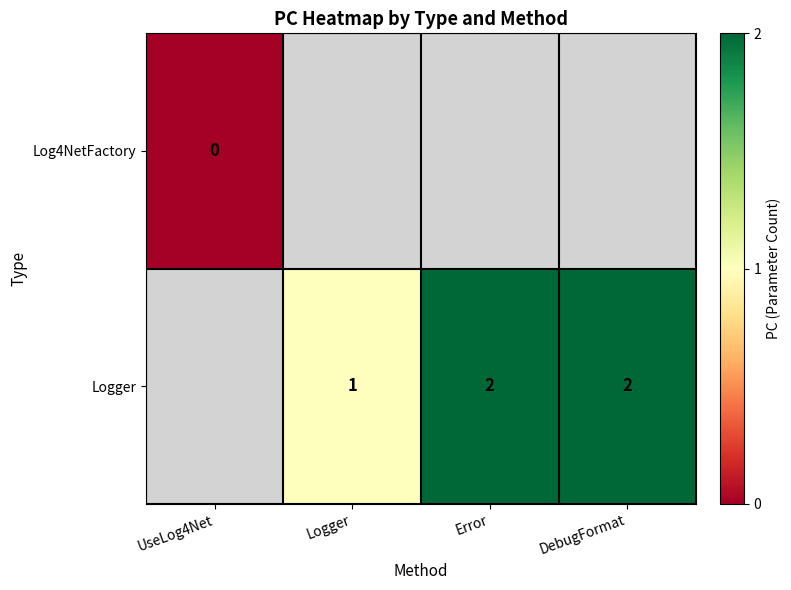

What is the sum of the Logger values at DebugFormat and Logger?

3